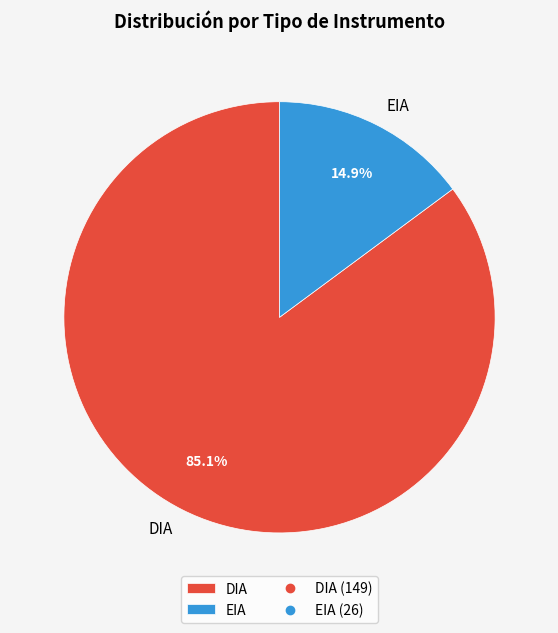

To the nearest percent, what percentage of the pie is EIA?

15%